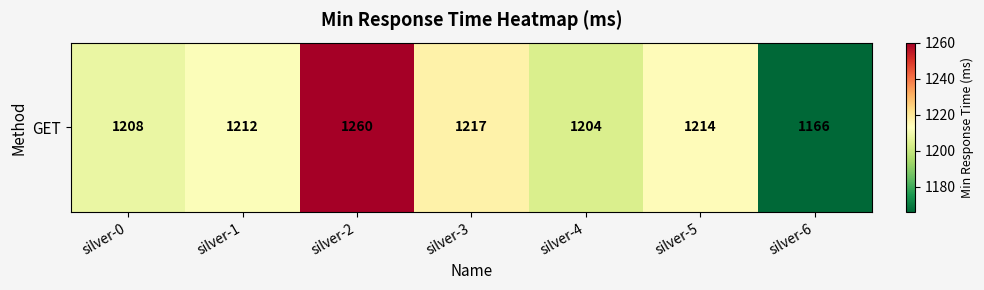

What is the difference between the maximum and minimum values?

94